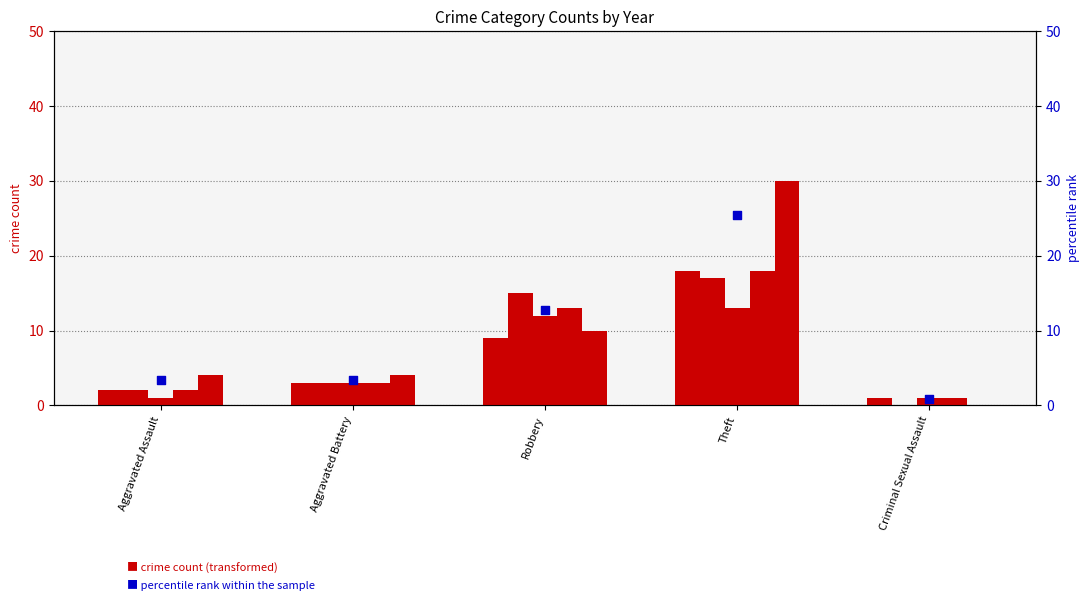

Between Aggravated Battery and Criminal Sexual Assault, which is larger?

Aggravated Battery